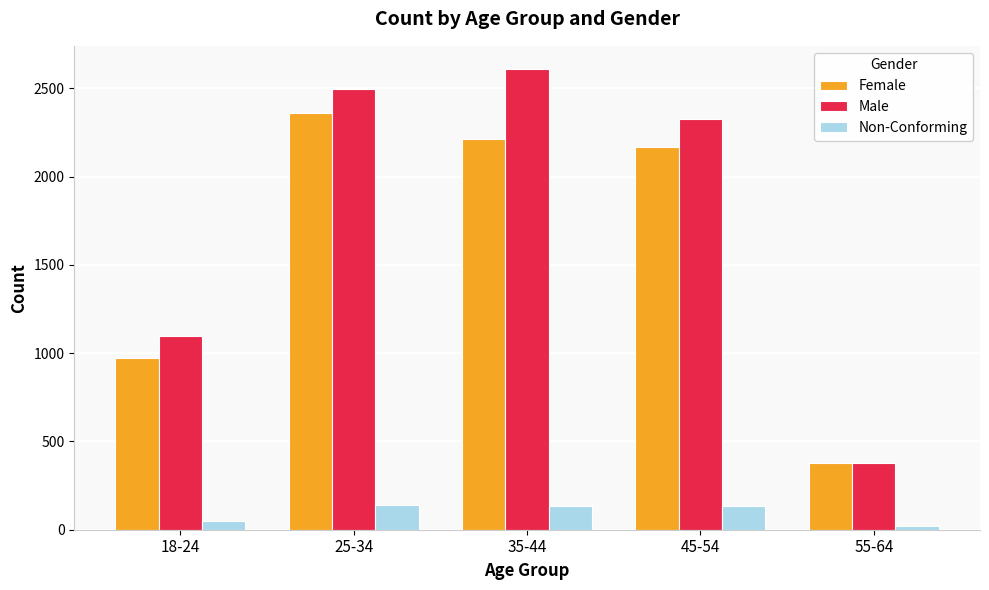

Rank the series by their maximum value, from highest to lowest.

Male, Female, Non-Conforming